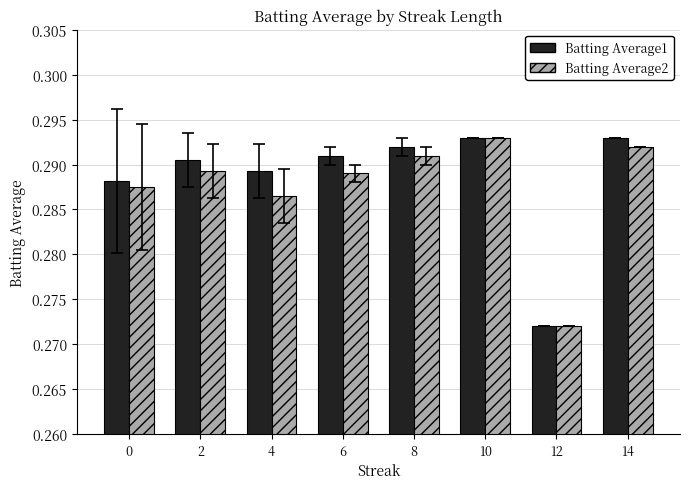

What is the total value across all series at 4?

0.6